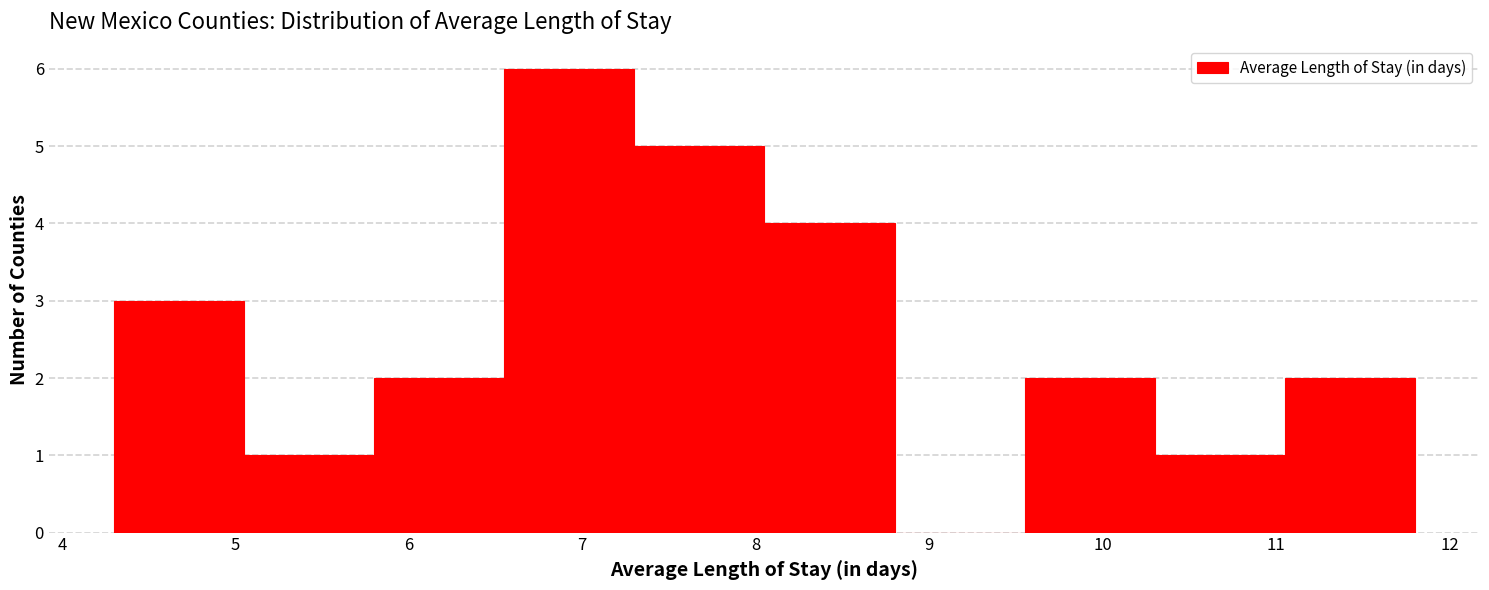

Reading left to right, list every bar in this chart as the range it spans on the x-axis followed by its height. Neither the bar edges nor the heights are printed on the chart, so give them approximately, as read against the axes.

4.30 to 5.05: 3
5.05 to 5.80: 1
5.80 to 6.55: 2
6.55 to 7.30: 6
7.30 to 8.05: 5
8.05 to 8.80: 4
8.80 to 9.55: 0
9.55 to 10.30: 2
10.30 to 11.05: 1
11.05 to 11.80: 2